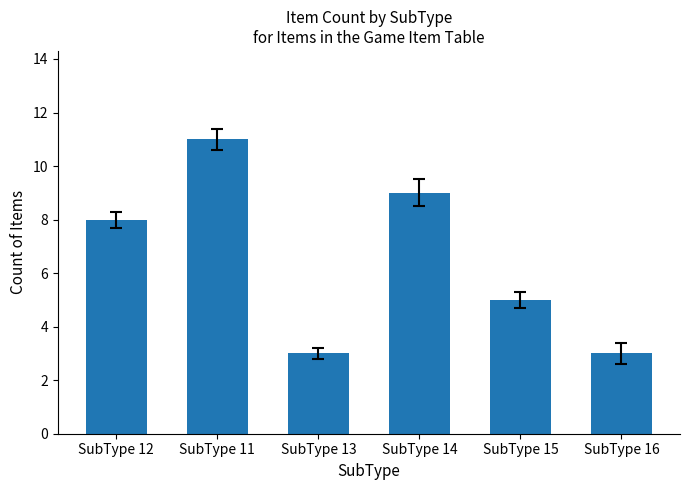

What is the label of the 5th bar from the left?

SubType 15